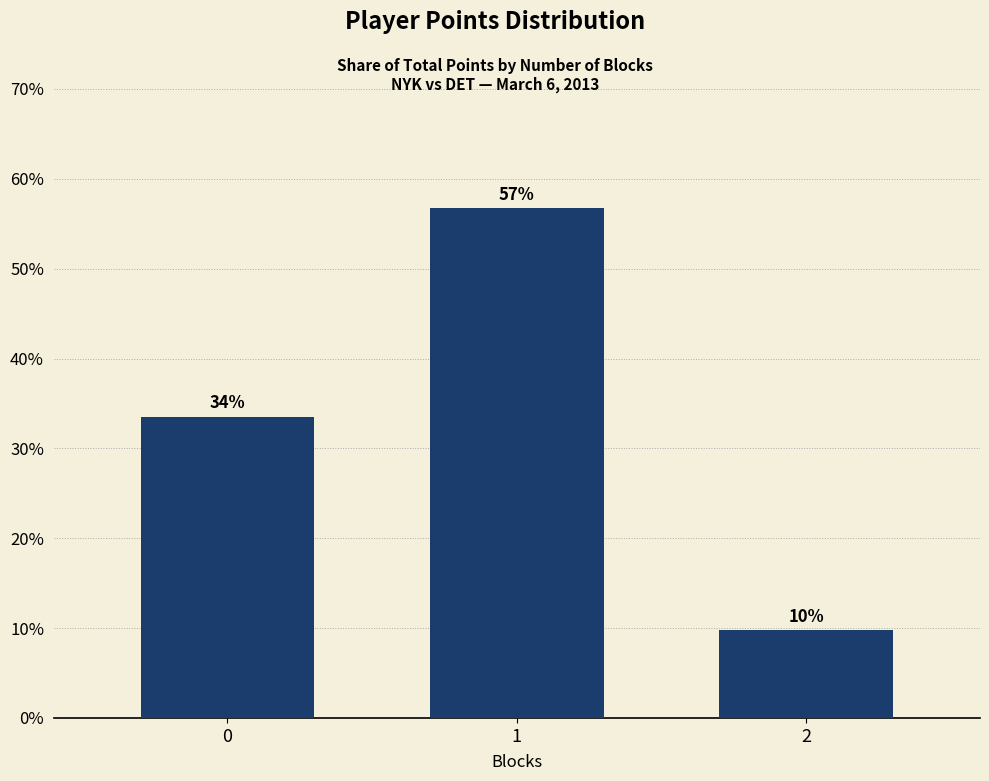

Is it true that the value at 2 is 4.9?

False